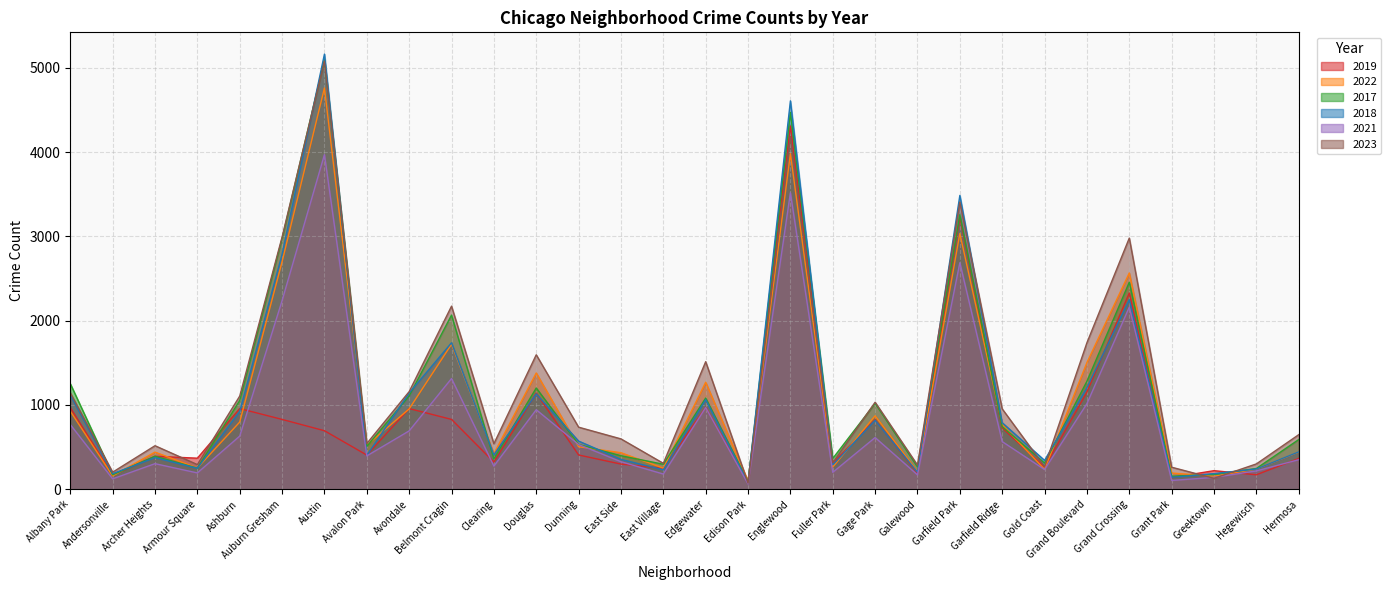

What is the value of the 2017 point at the 10th from the left?

2066